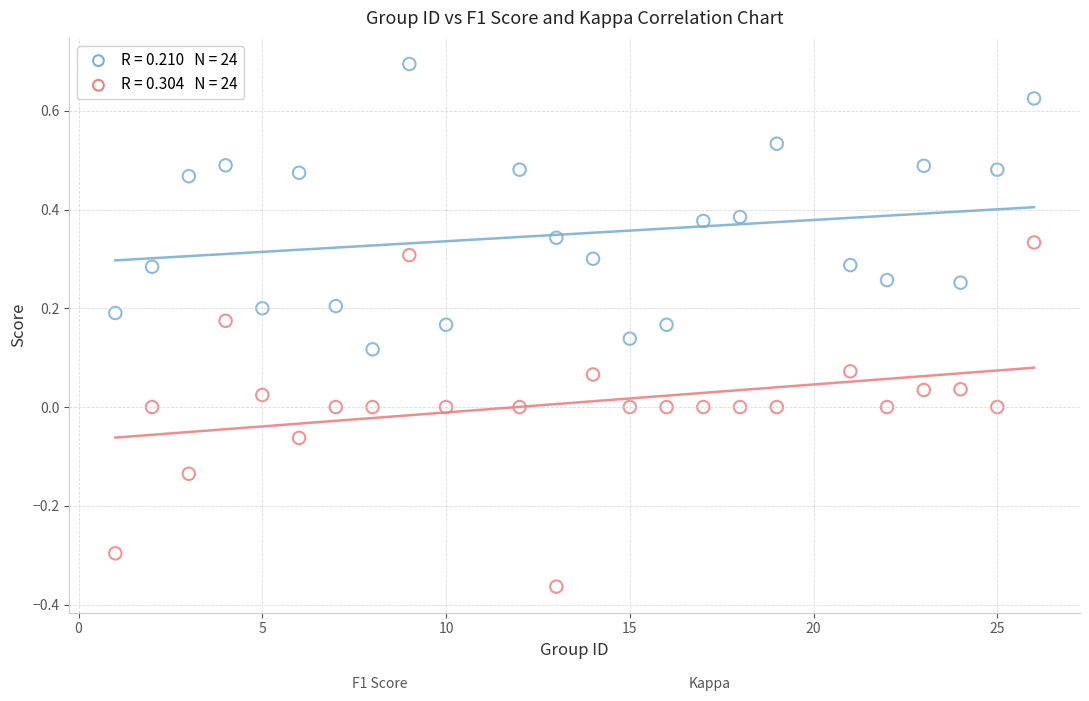

Across all data points, what is the range of Y values (max minus min)?

1.1